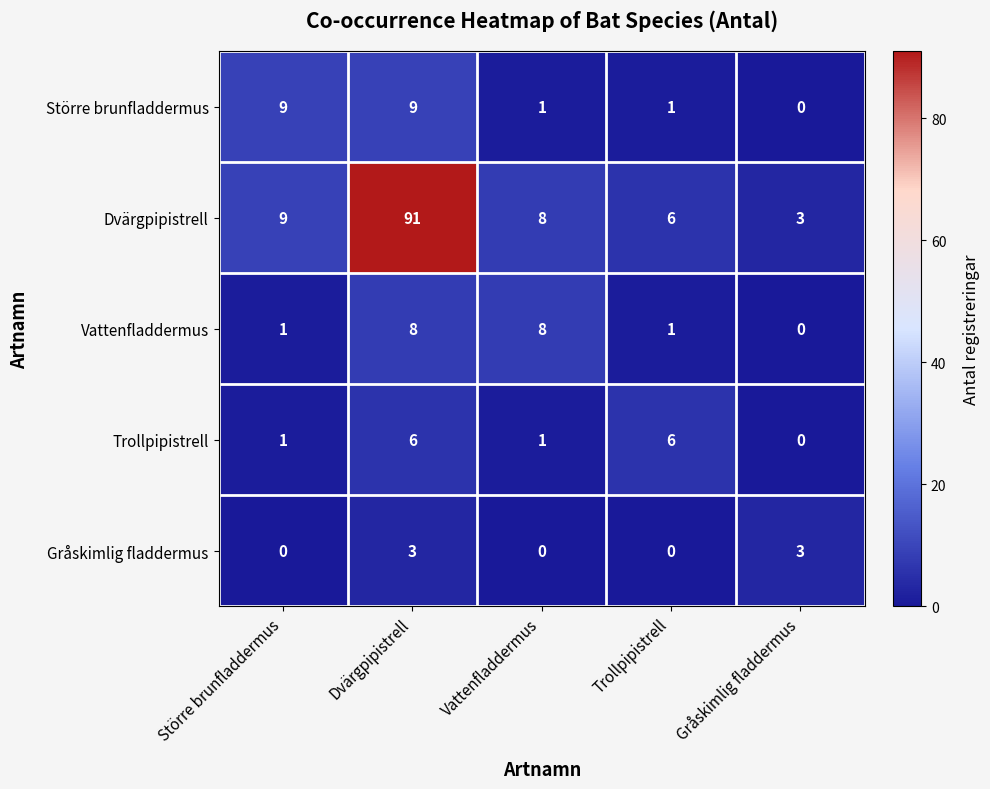

How many series are shown in this chart?

5